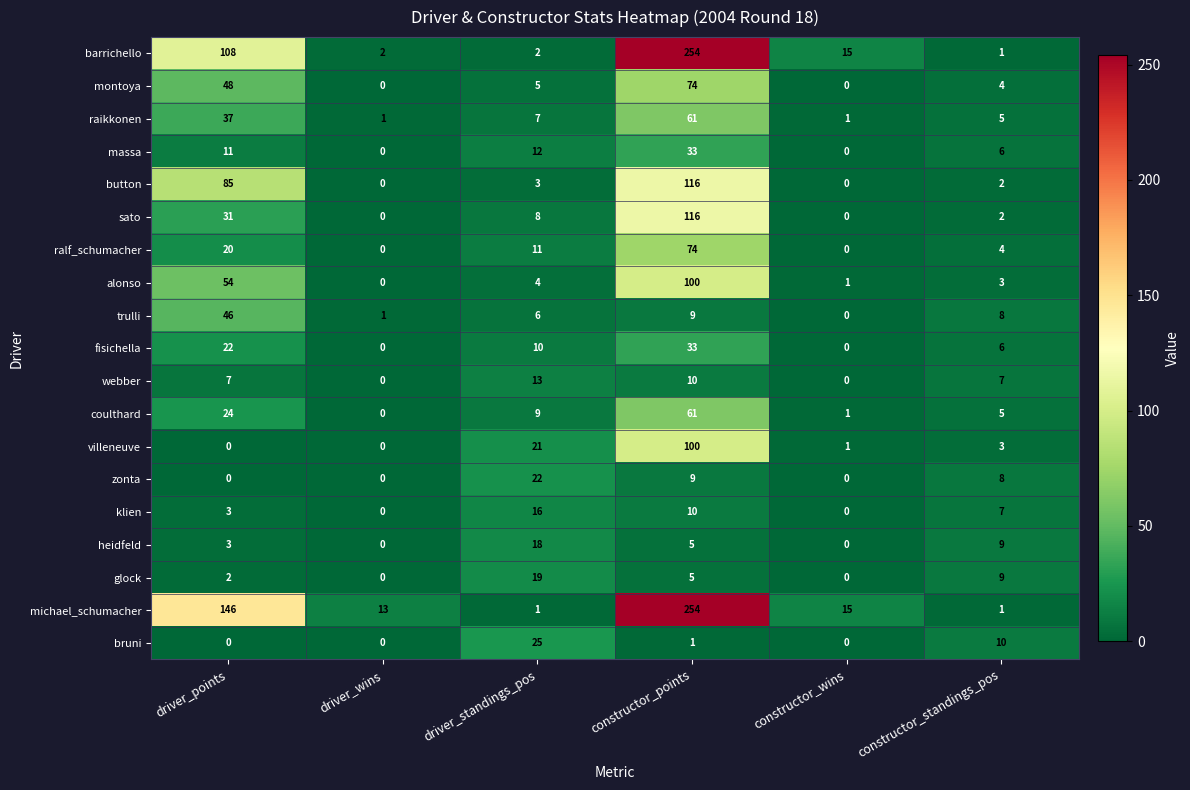

What is the difference between the highest and lowest values at driver_points?

146